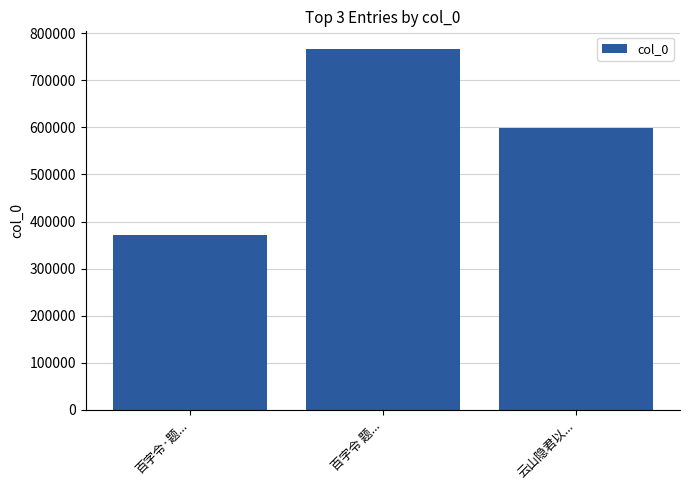

What is the ratio of the value at 百字令·题... to the value at 云山隐君以...?

0.6